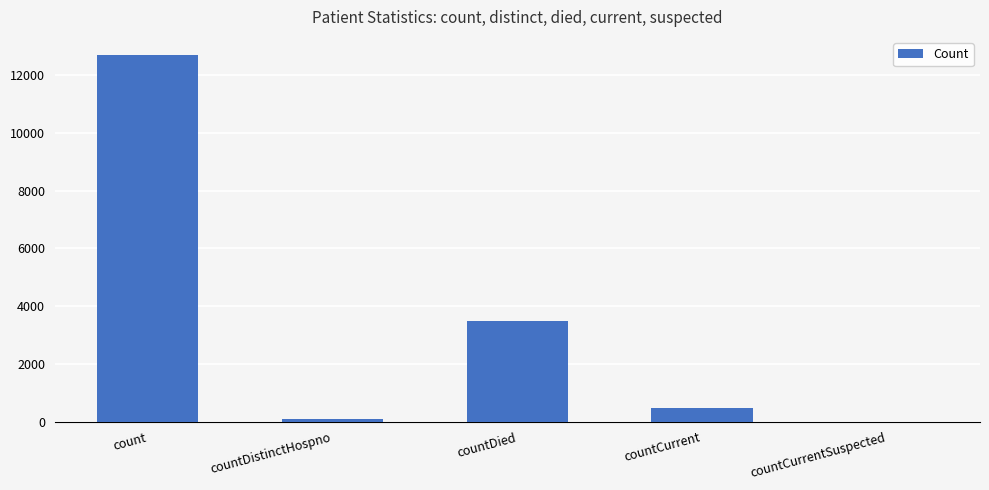

True or false: the data shows 12691 at count.

True